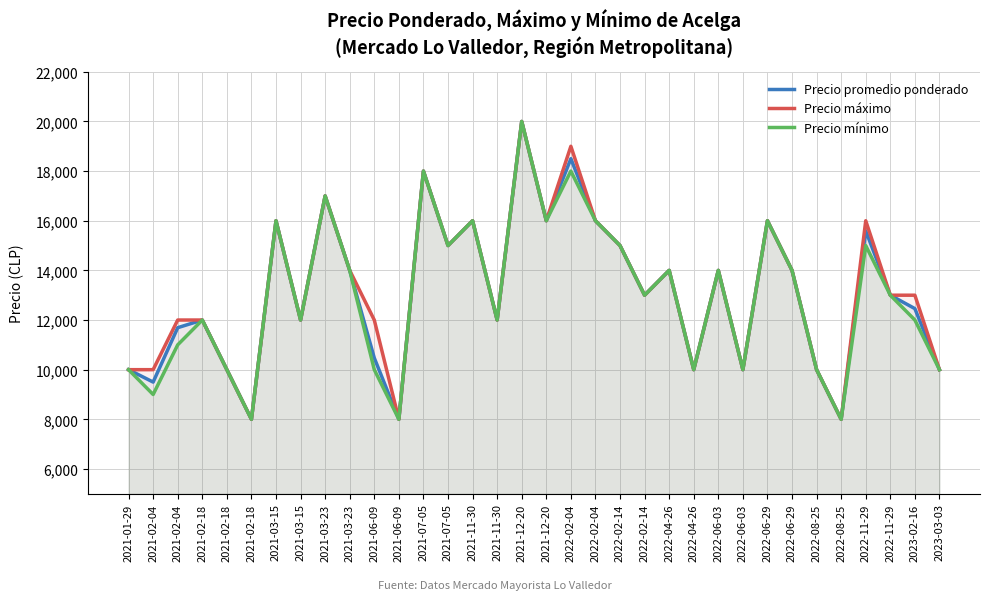

Which series has the widest spread of values?

Precio promedio ponderado